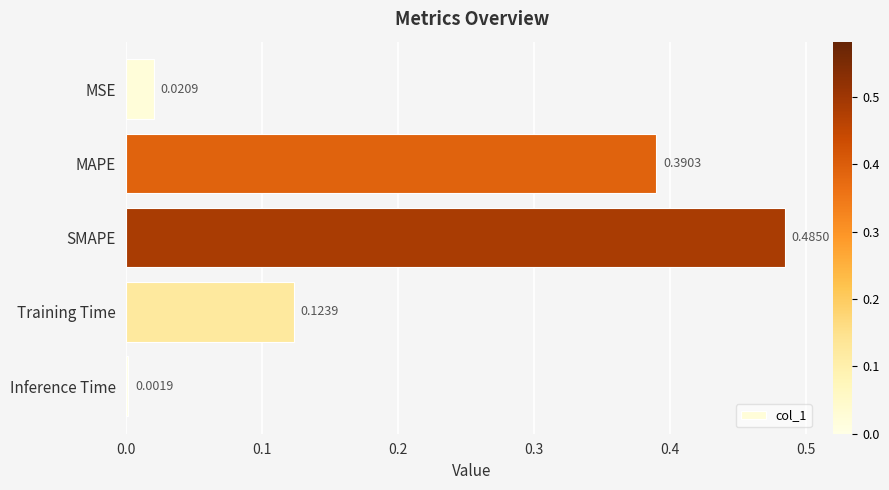

Which label corresponds to the smallest value in the chart?

Inference Time